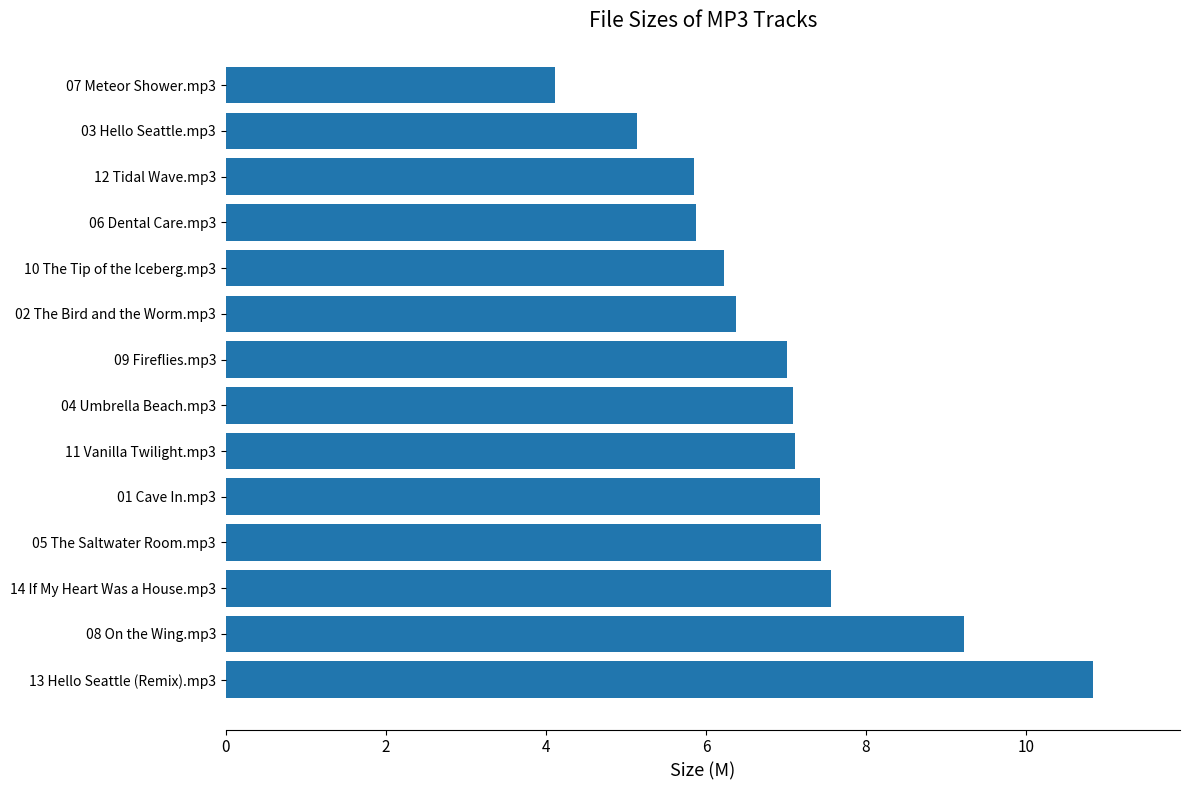

What is the change in value from 08 On the Wing.mp3 to 05 The Saltwater Room.mp3?

-1.8